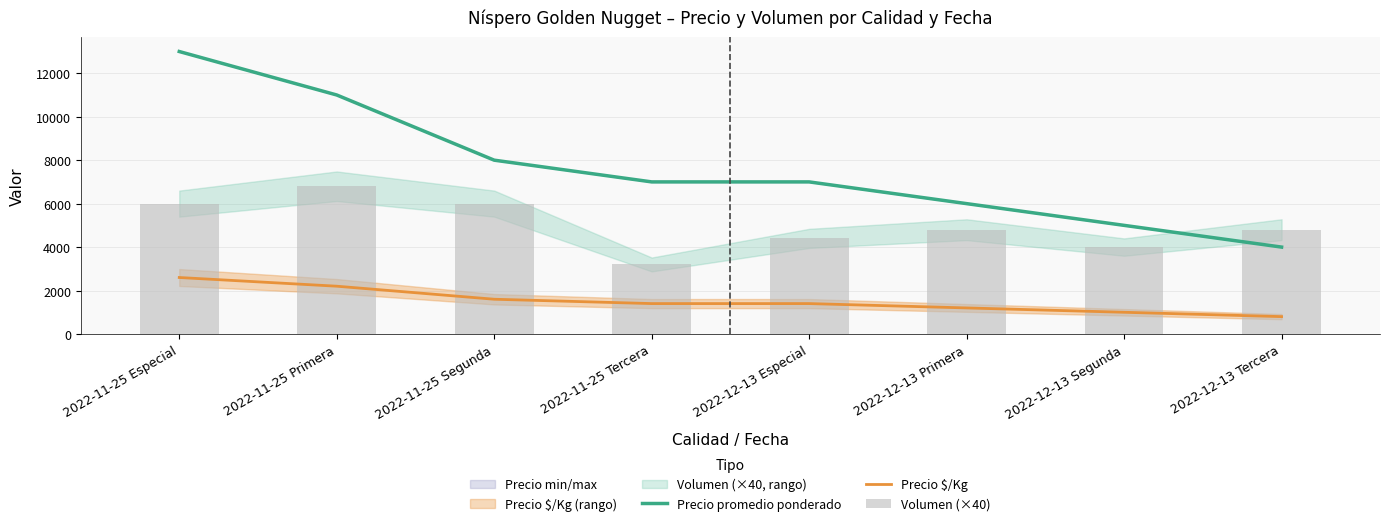

Reading right to left, list all the values displayed in this chart.

Precio promedio ponderado: 2022-12-13 Tercera=4000	2022-12-13 Segunda=5000	2022-12-13 Primera=6000	2022-12-13 Especial=7000	2022-11-25 Tercera=7000	2022-11-25 Segunda=8000	2022-11-25 Primera=11000	2022-11-25 Especial=13000
Precio $/Kg: 2022-12-13 Tercera=800	2022-12-13 Segunda=1000	2022-12-13 Primera=1200	2022-12-13 Especial=1400	2022-11-25 Tercera=1400	2022-11-25 Segunda=1600	2022-11-25 Primera=2200	2022-11-25 Especial=2600
Volumen (×40): 2022-12-13 Tercera=4800	2022-12-13 Segunda=4000	2022-12-13 Primera=4800	2022-12-13 Especial=4400	2022-11-25 Tercera=3200	2022-11-25 Segunda=6000	2022-11-25 Primera=6800	2022-11-25 Especial=6000